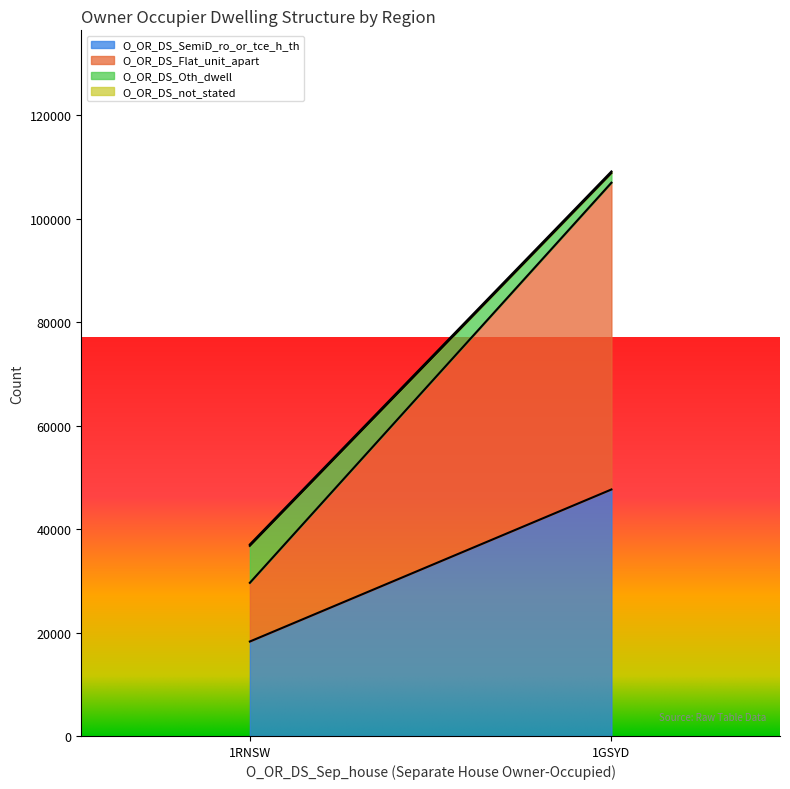

What is the difference between the O_OR_DS_Flat_unit_apart values at 1RNSW and 1GSYD?

47969